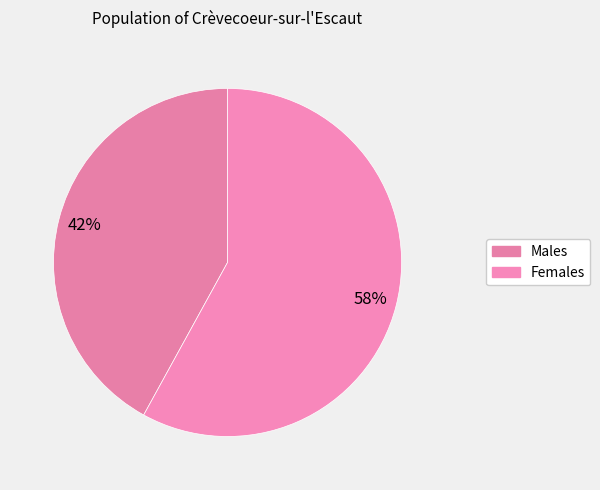

How many segments does this pie chart have?

2